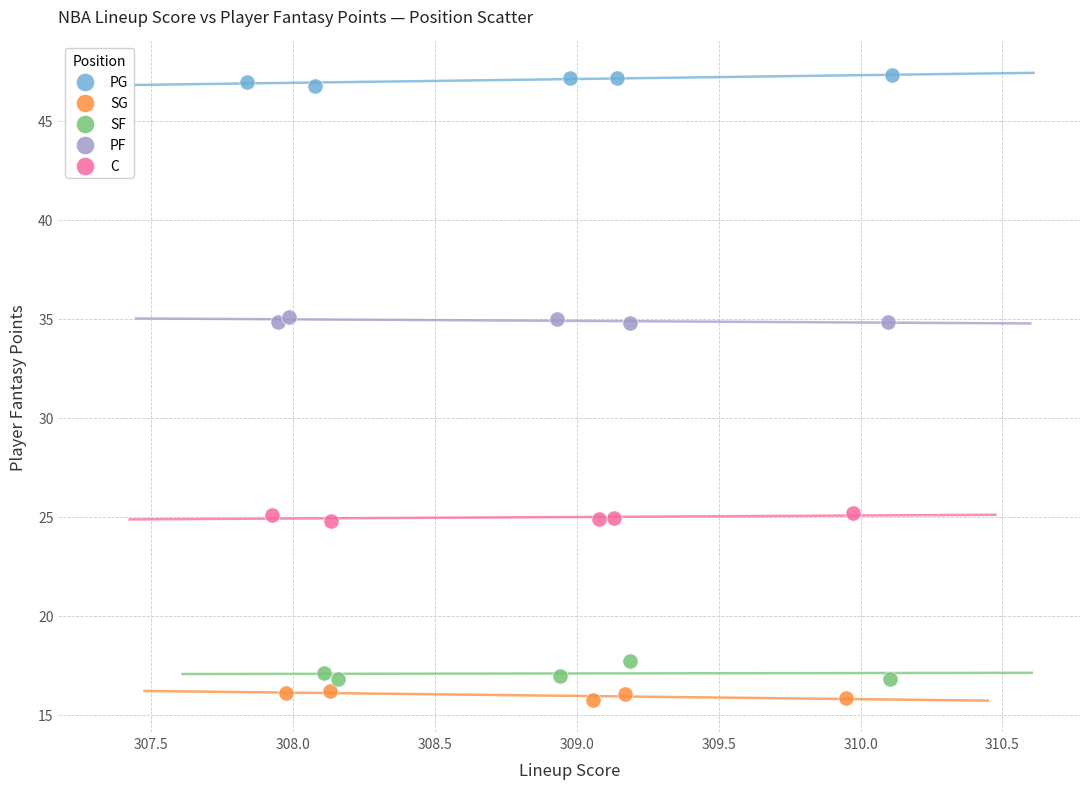

Which series contains the highest Y value?

PG